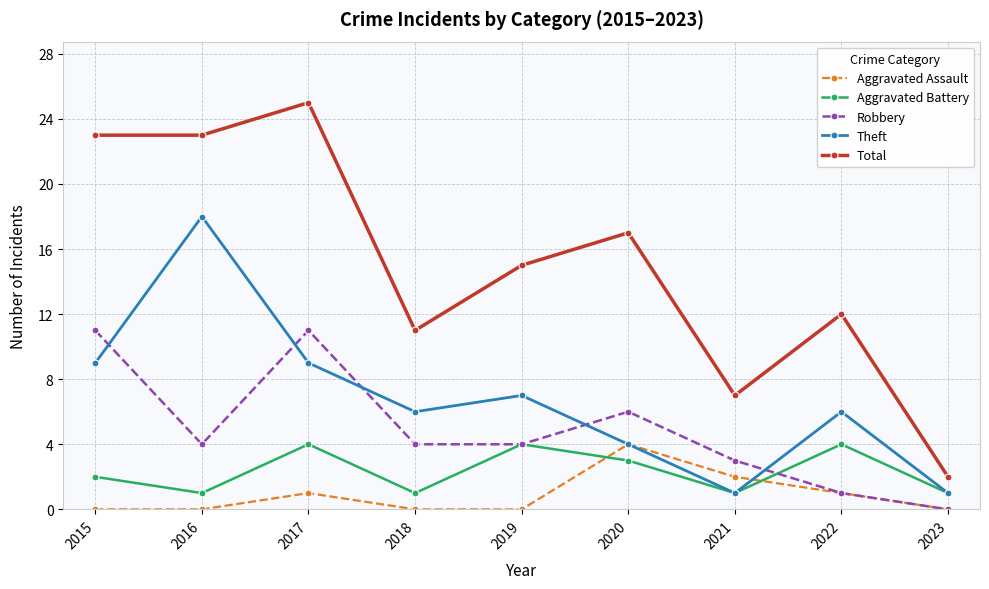

Reading left to right, extract all data points from this chart.

Aggravated Assault: 2015=0	2016=0	2017=1	2018=0	2019=0	2020=4	2021=2	2022=1	2023=0
Aggravated Battery: 2015=2	2016=1	2017=4	2018=1	2019=4	2020=3	2021=1	2022=4	2023=1
Robbery: 2015=11	2016=4	2017=11	2018=4	2019=4	2020=6	2021=3	2022=1	2023=0
Theft: 2015=9	2016=18	2017=9	2018=6	2019=7	2020=4	2021=1	2022=6	2023=1
Total: 2015=23	2016=23	2017=25	2018=11	2019=15	2020=17	2021=7	2022=12	2023=2